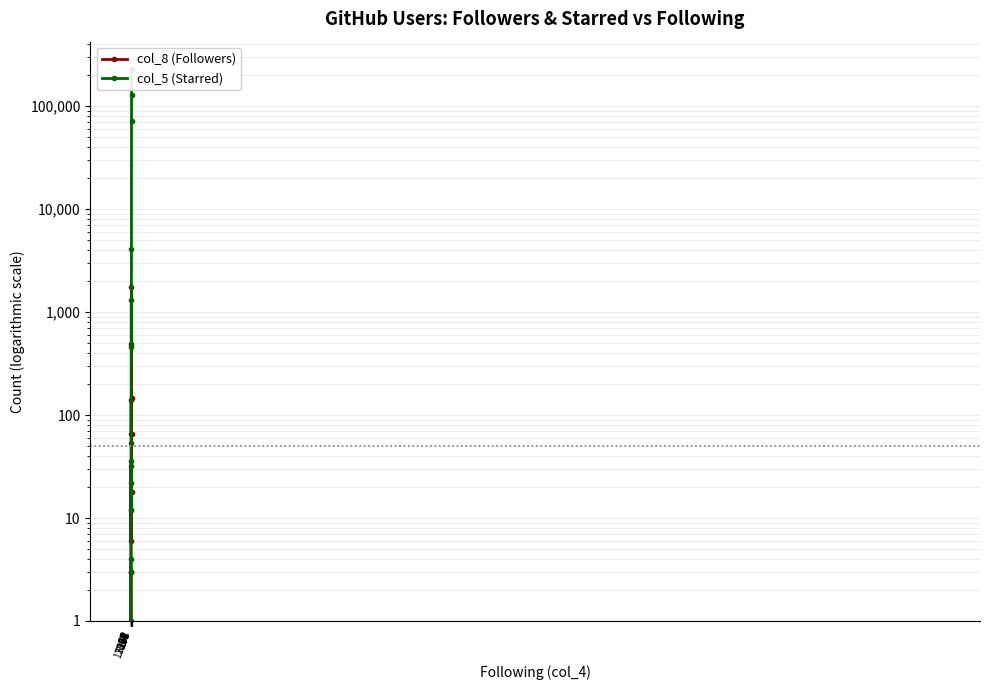

What is the highest value of the col_8 (Followers) series?

1762